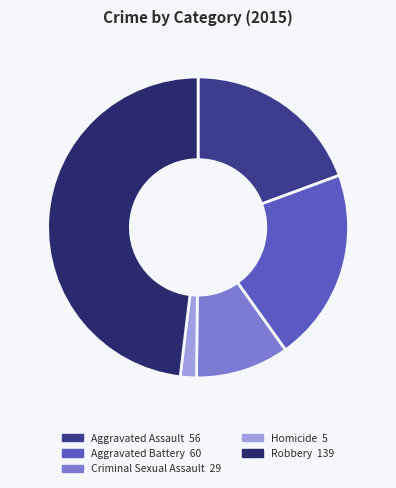

Is there a majority slice in this chart?

No